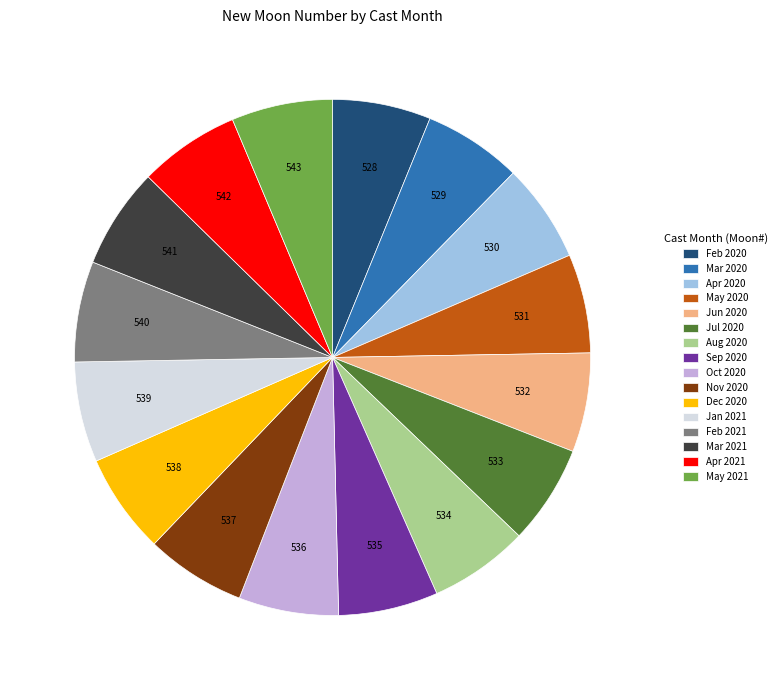

True or false: Mar 2021 accounts for 6% of the total.

True